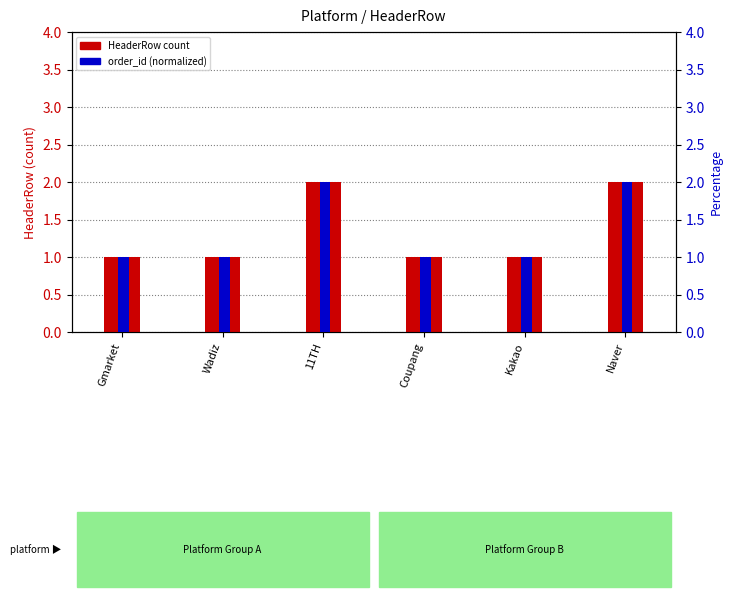

What is the label of the 6th bar from the right?

Gmarket